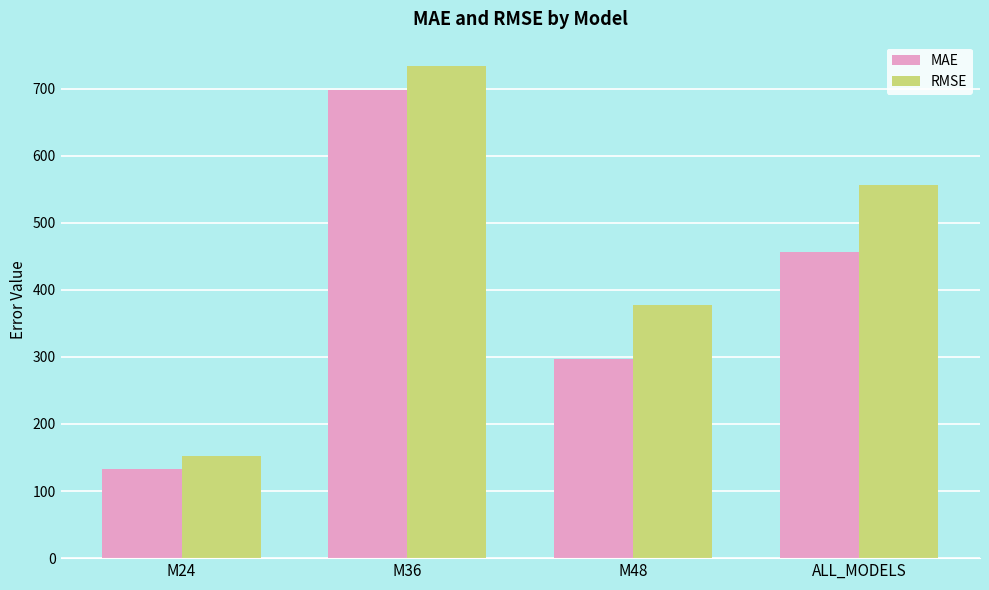

What is the sum of all RMSE values?

1820.0